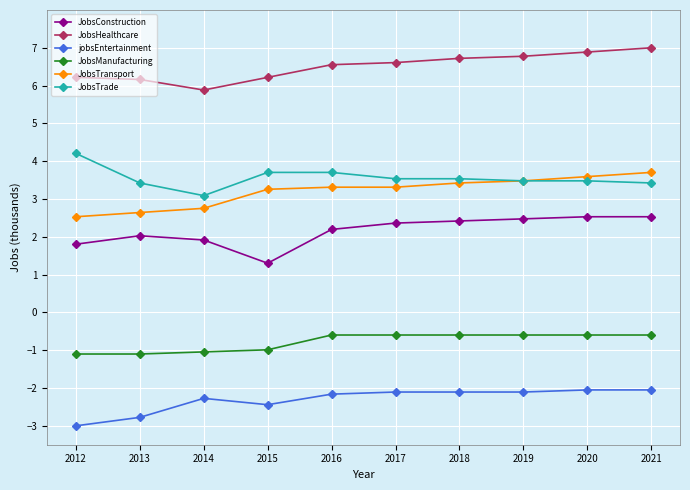

Which series changed the most between 2012 and 2016?

jobsEntertainment